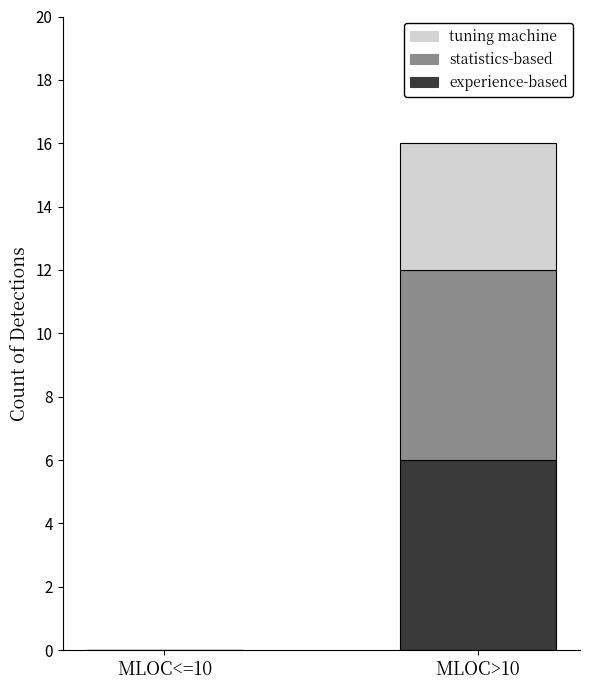

At which category is the sum across all series the highest?

MLOC>10